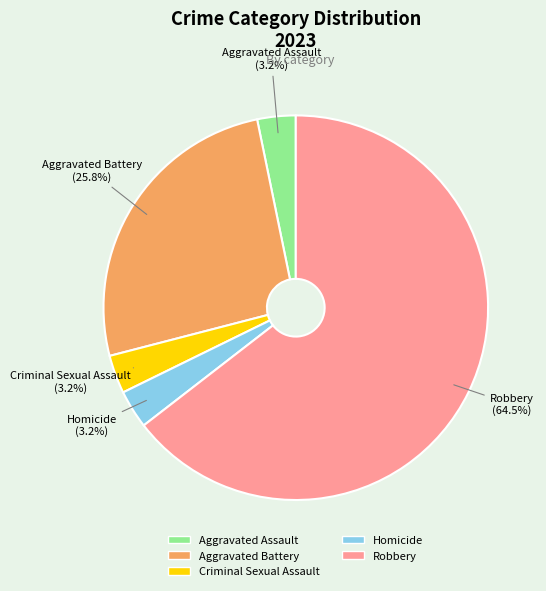

To the nearest percent, what percentage of the pie is Aggravated Assault?

3%